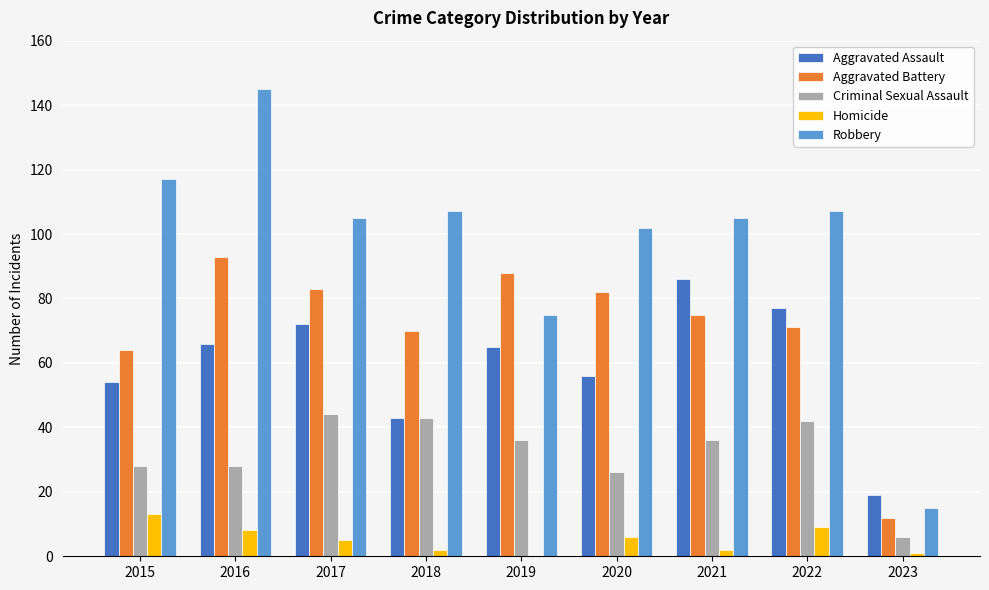

What is the difference between the Robbery values at 2023 and 2020?

87